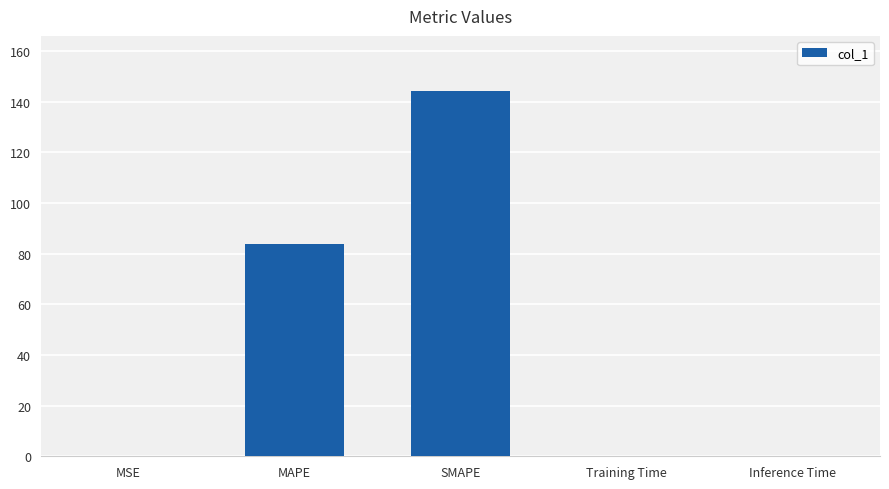

What is the change in value from MAPE to SMAPE?

+60.5